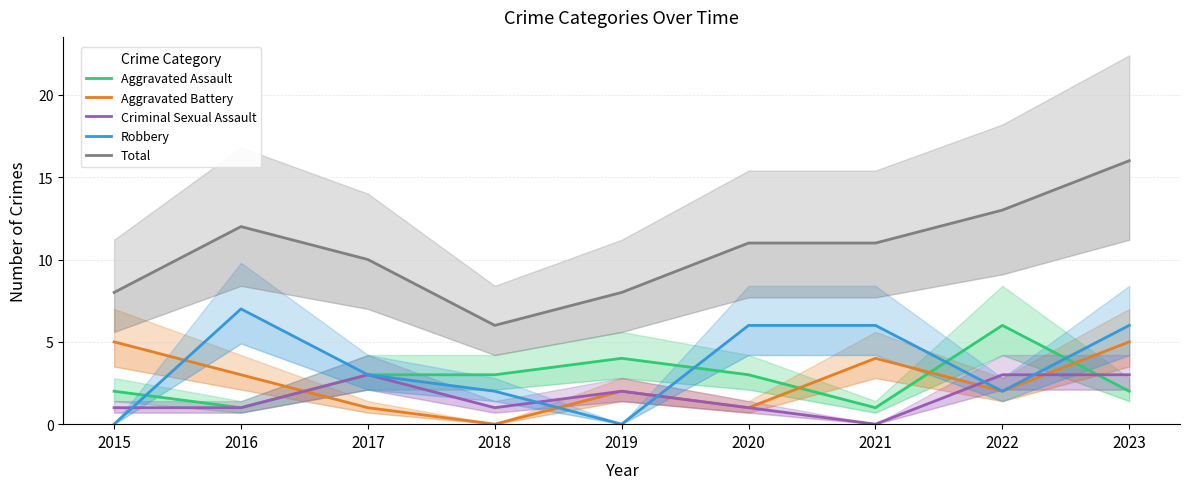

Where is Aggravated Battery nearest to the value 2?

2019